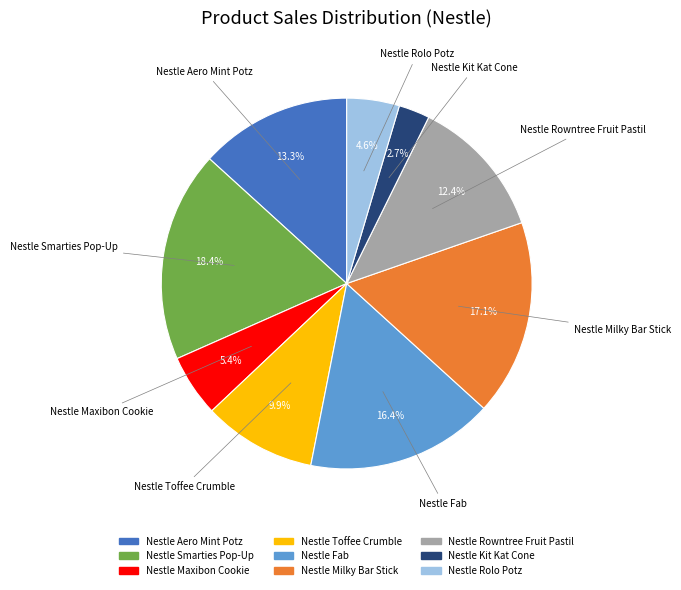

Is there a majority slice in this chart?

No